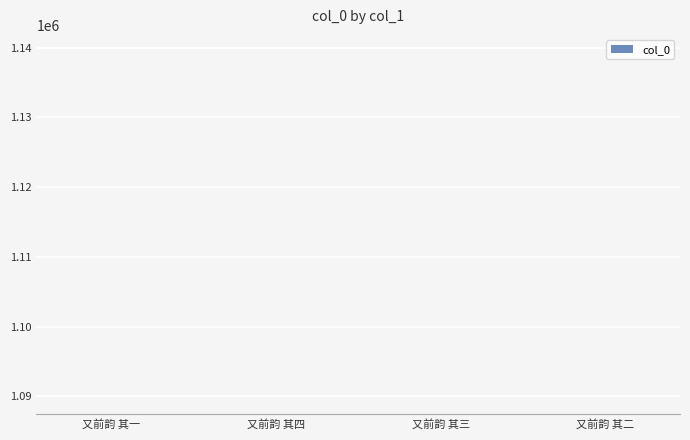

What is the ratio of the value at 又前韵 其三 to the value at 又前韵 其一?

1.0